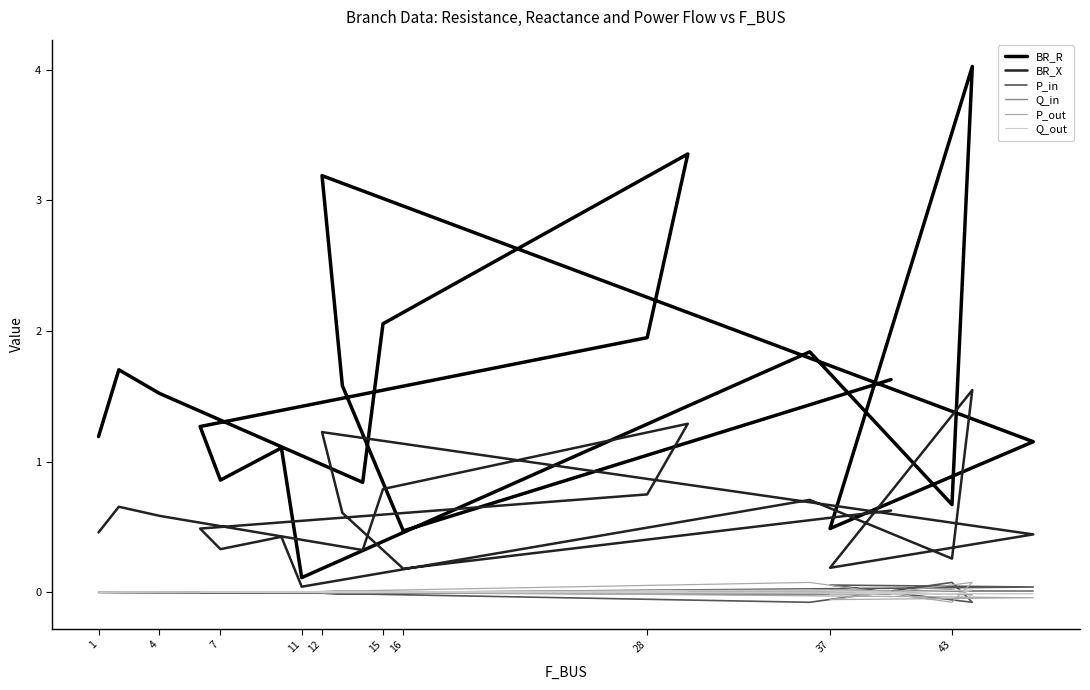

How many values in P_in are below zero?

16